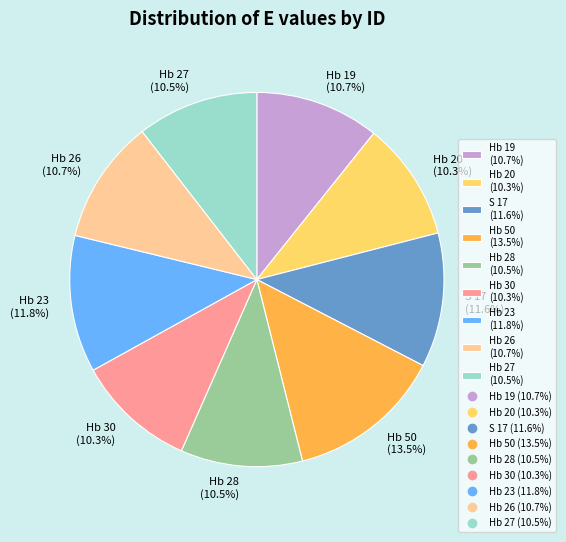

What percentage is the S 17 slice, to the nearest percent?

12%